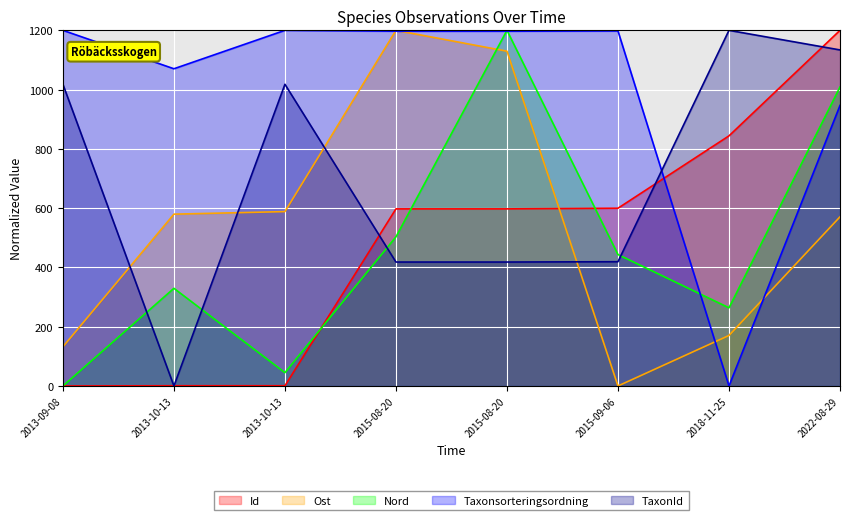

Between 2015-09-06 and 2018-11-25, which series saw the biggest shift?

Taxonsorteringsordning